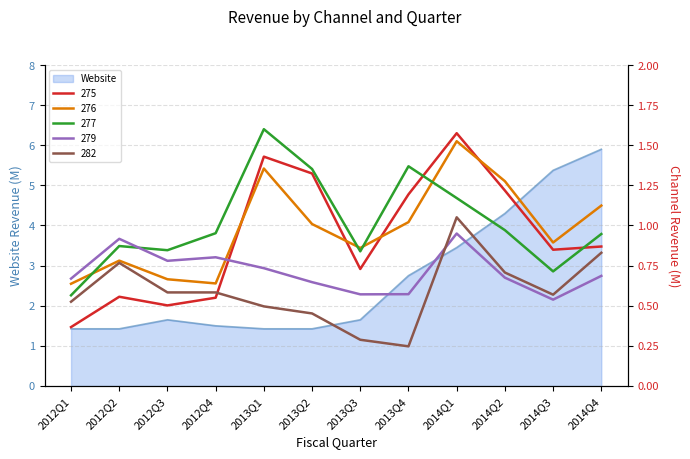

What is the difference between the maximum and minimum values in the 282 series?

0.8